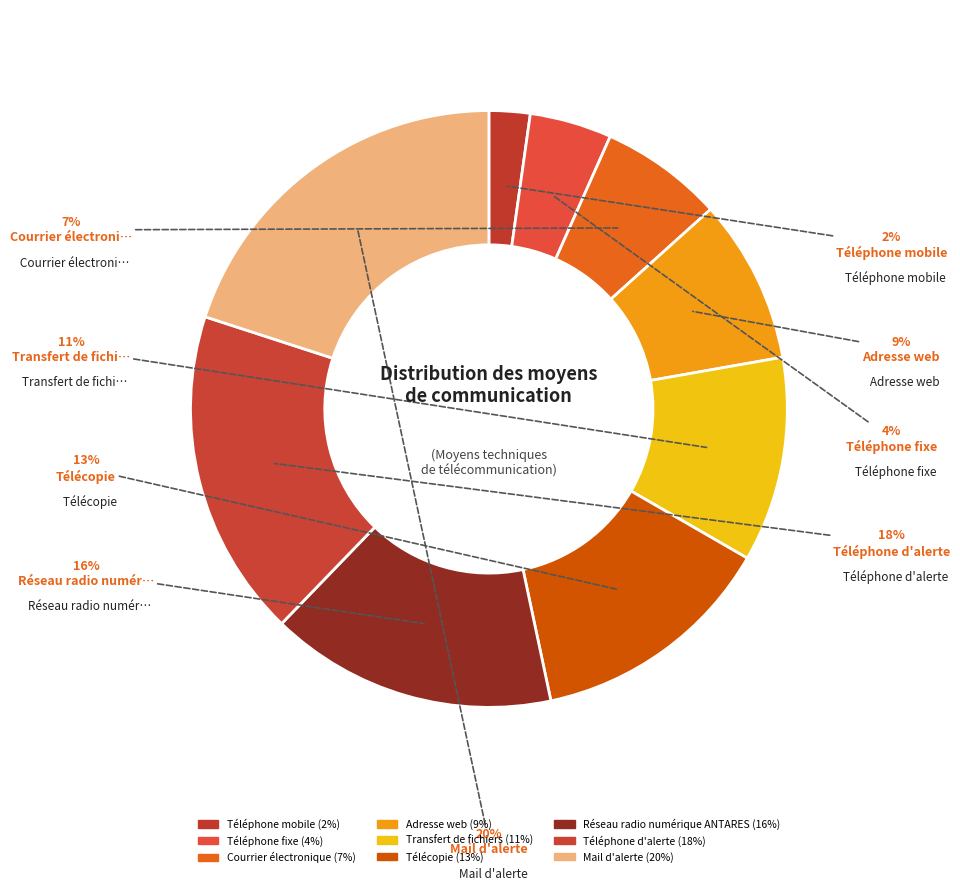

How many slices are in this pie chart?

9